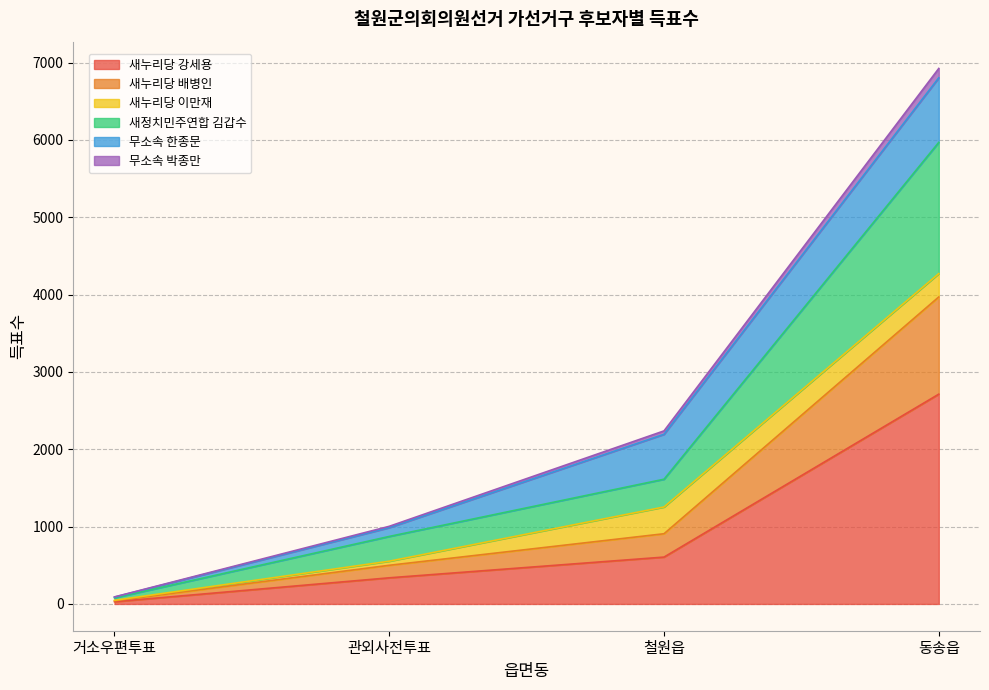

List the labels in order of 새누리당 강세용 value, smallest first.

거소우편투표, 관외사전투표, 철원읍, 동송읍